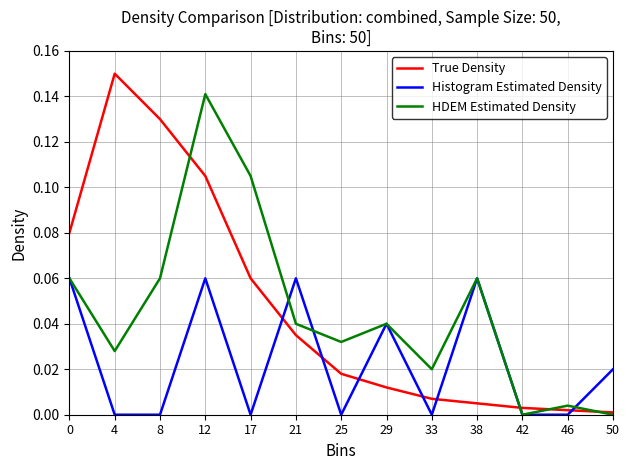

Which series changed the most between 0 and 17?

Histogram Estimated Density